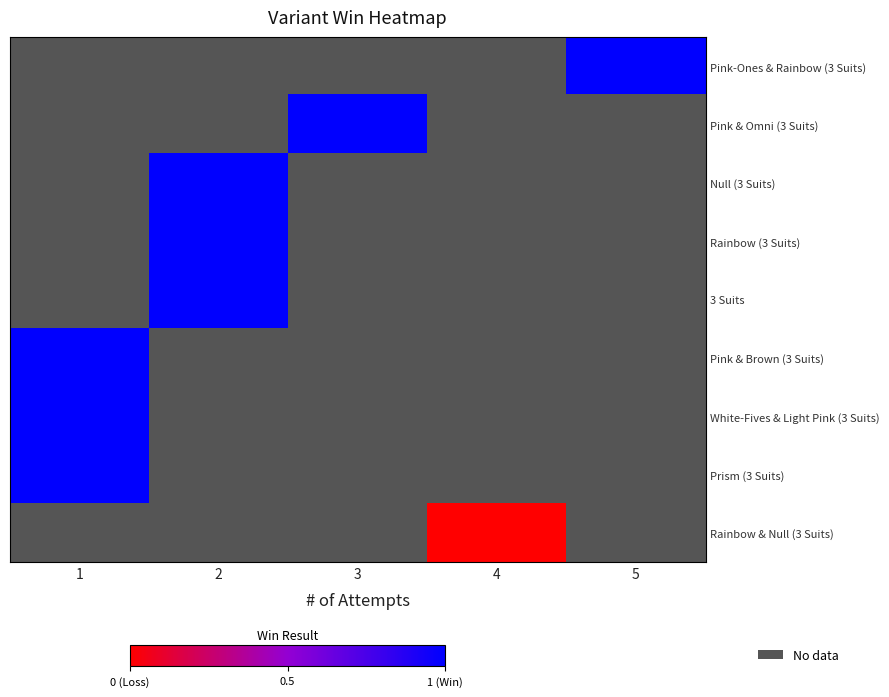

Which series has the largest range (max minus min)?

Pink & Brown (3 Suits)